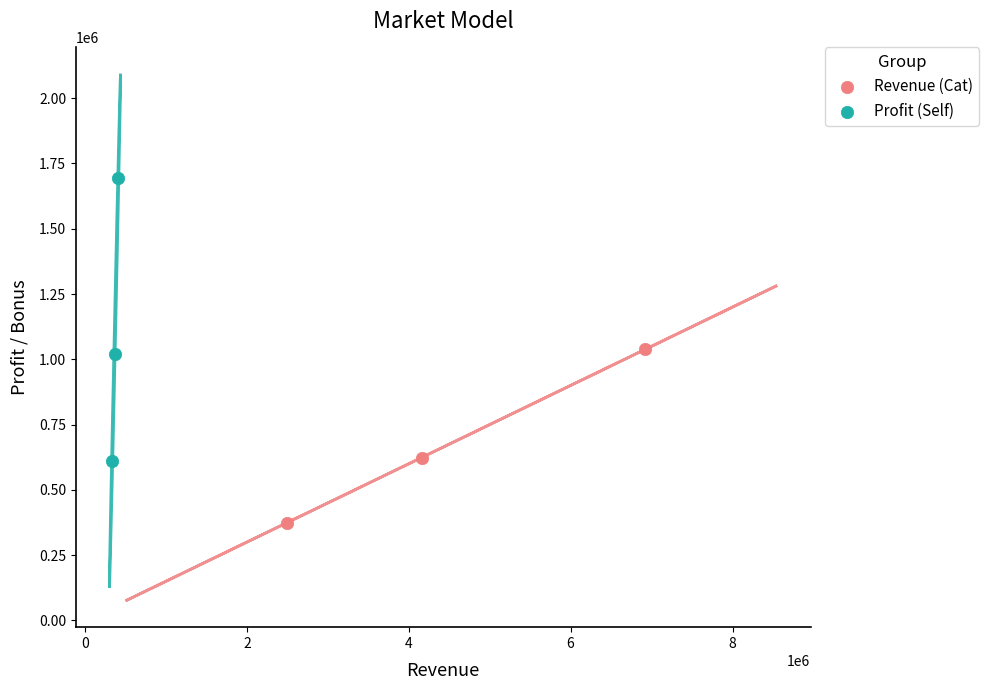

Which series reaches the maximum Y coordinate?

Profit (Self)